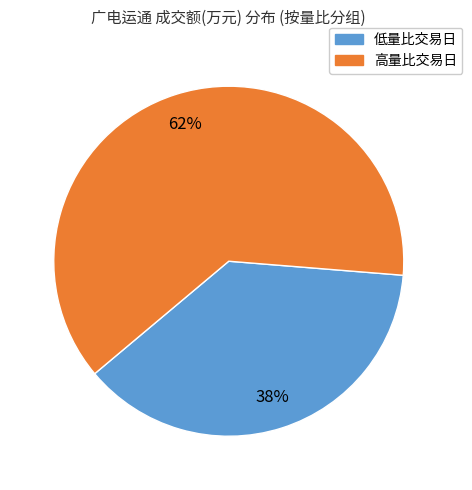

Is there any slice that represents more than half of the pie?

Yes